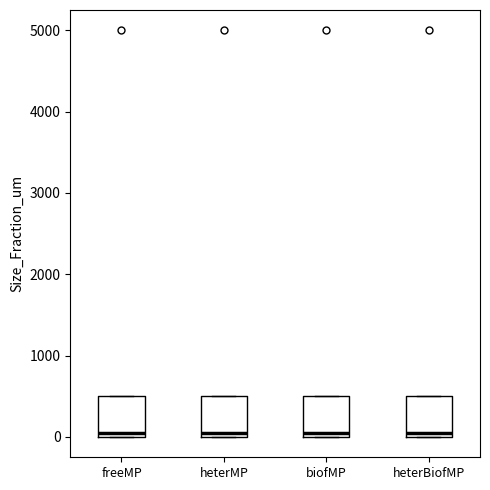

Reading left to right, transcribe this box plot: for each box, give where its median line is, the range the box spans, and where its two whiskers end, as read against the y-axis. The values are not printed on the chart, so give them approximately, as read against the axis.

freeMP: median 100, box 0 to 500, whiskers 0 to 500
heterMP: median 100, box 0 to 500, whiskers 0 to 500
biofMP: median 100, box 0 to 500, whiskers 0 to 500
heterBiofMP: median 100, box 0 to 500, whiskers 0 to 500